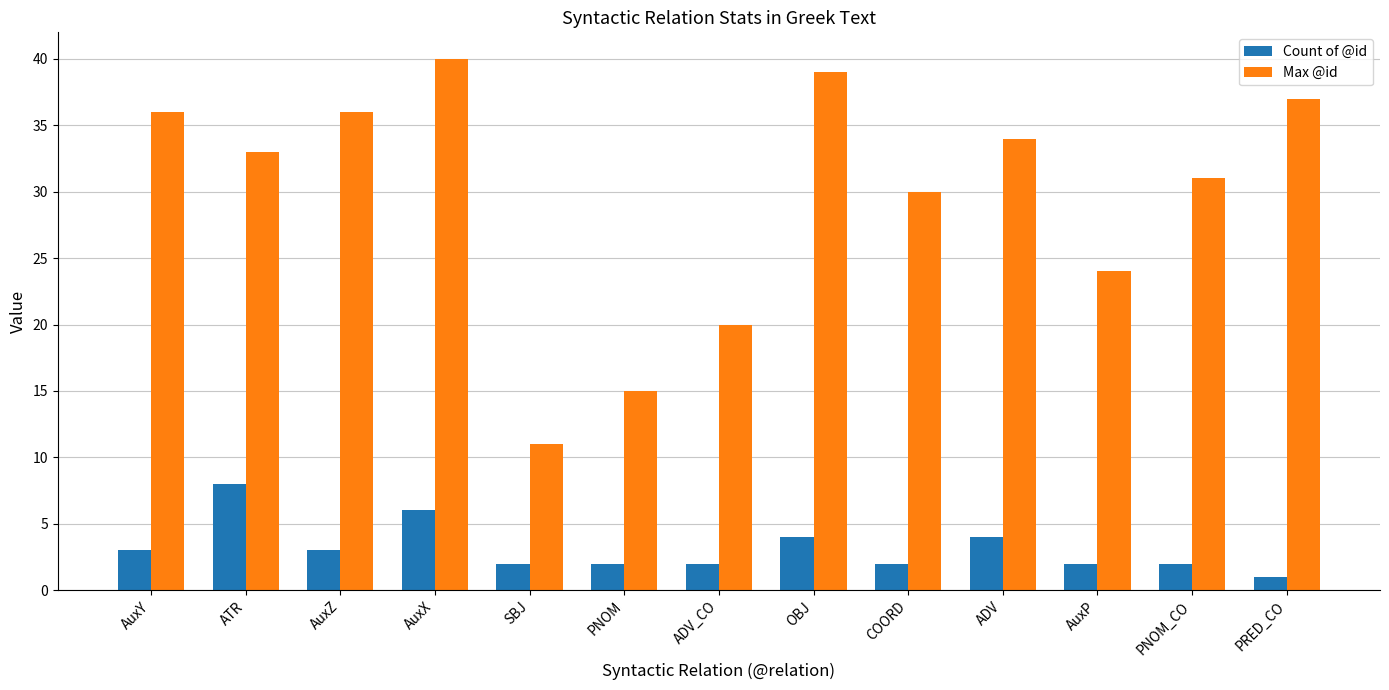

What is the greatest value displayed?

40